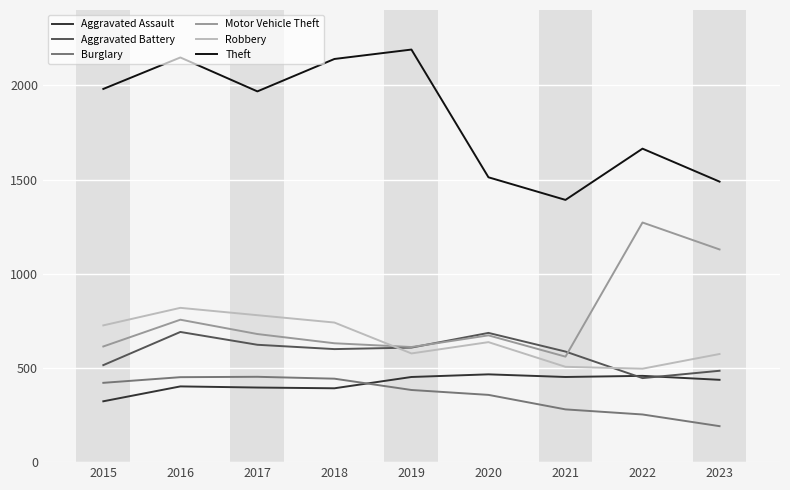

True or false: Burglary and Aggravated Battery intersect in this chart.

False